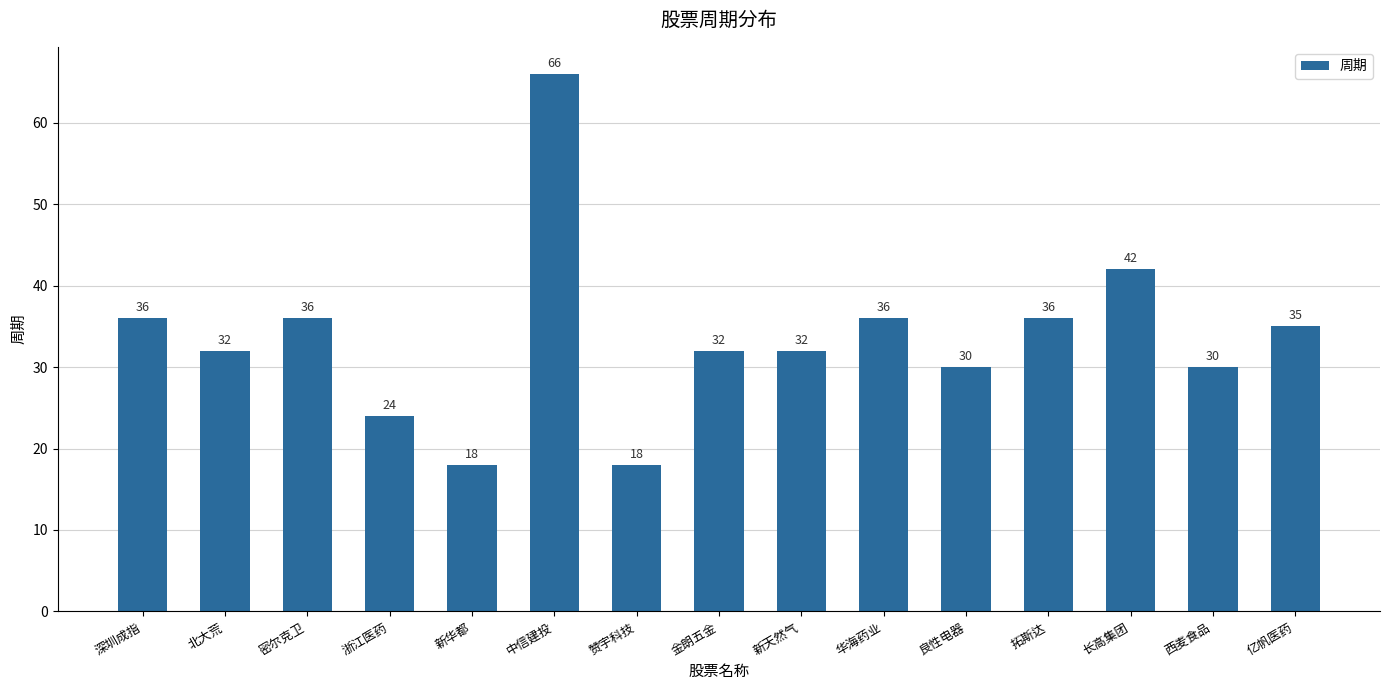

What is the minimum value shown in the chart?

18